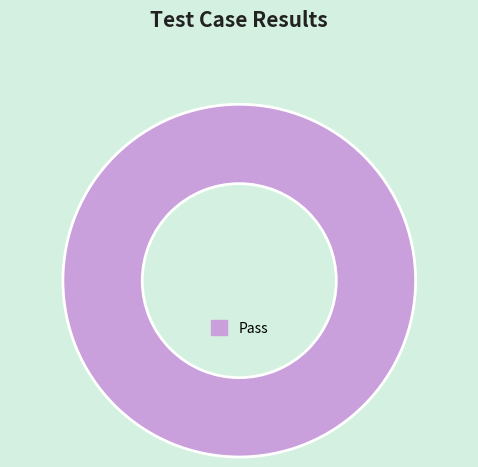

Count the number of slices in the pie.

1